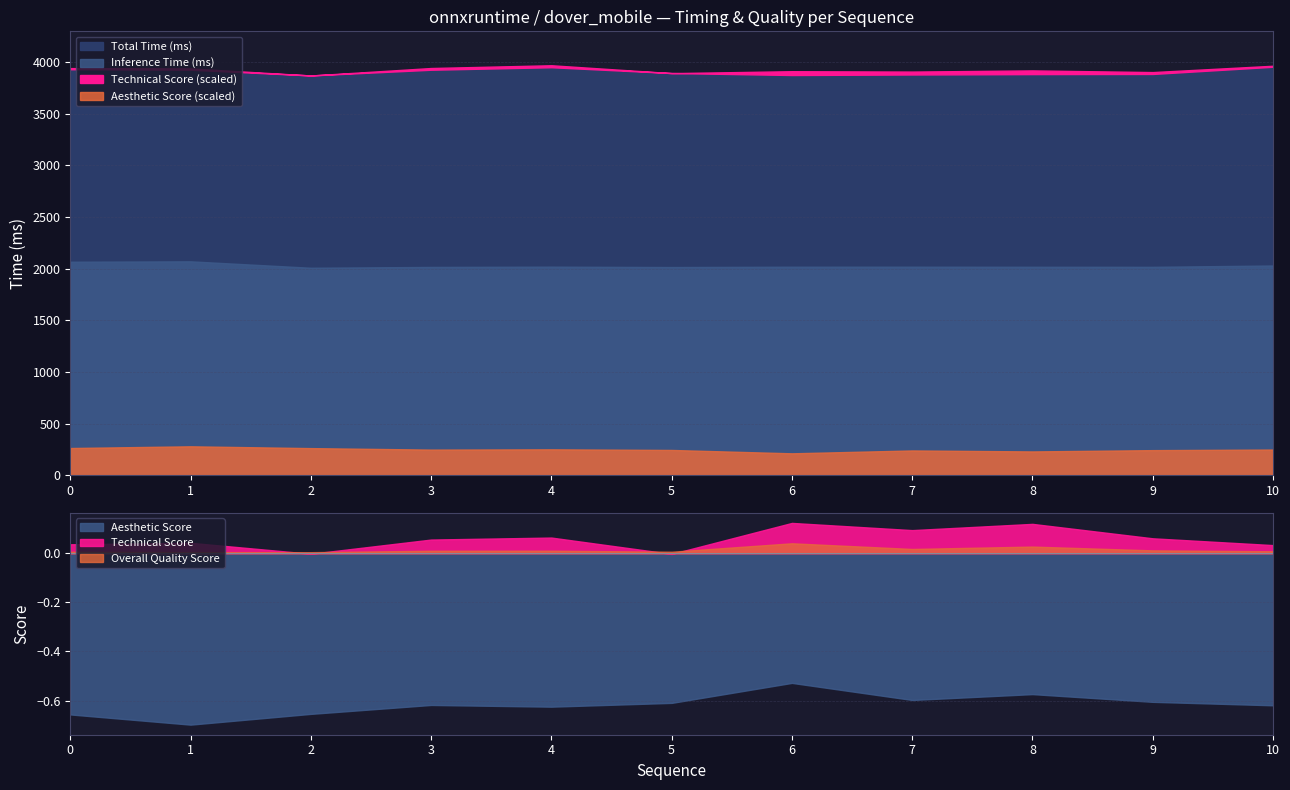

True or false: Overall Quality Score and Aesthetic Score cross at least once.

False